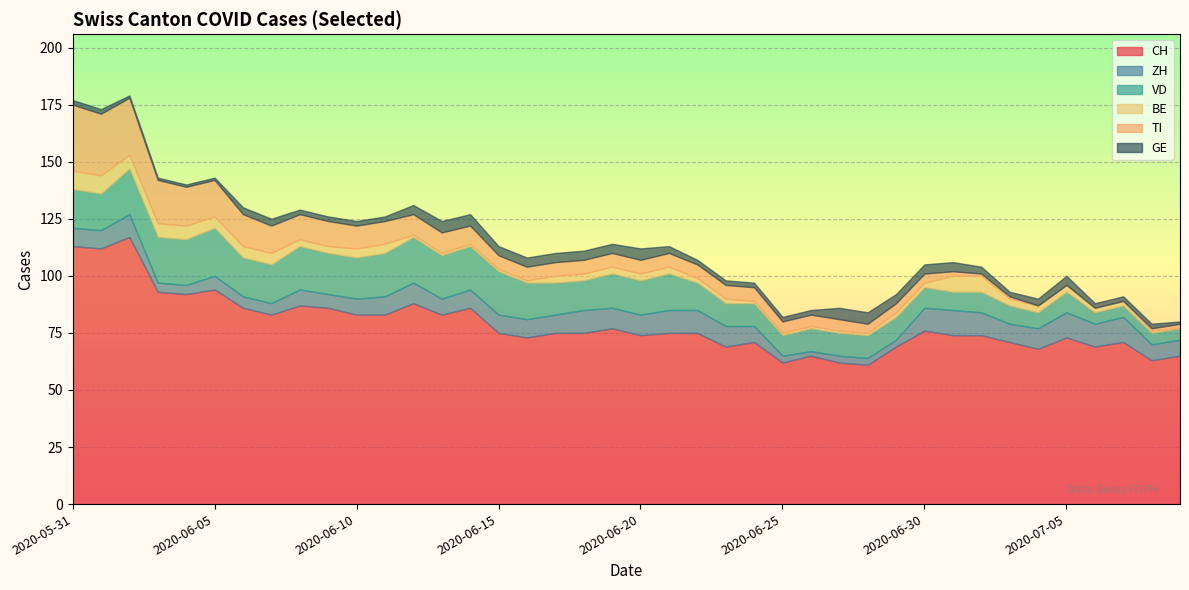

What is the difference between the TI values at 2020-07-09 and 2020-06-14?

6